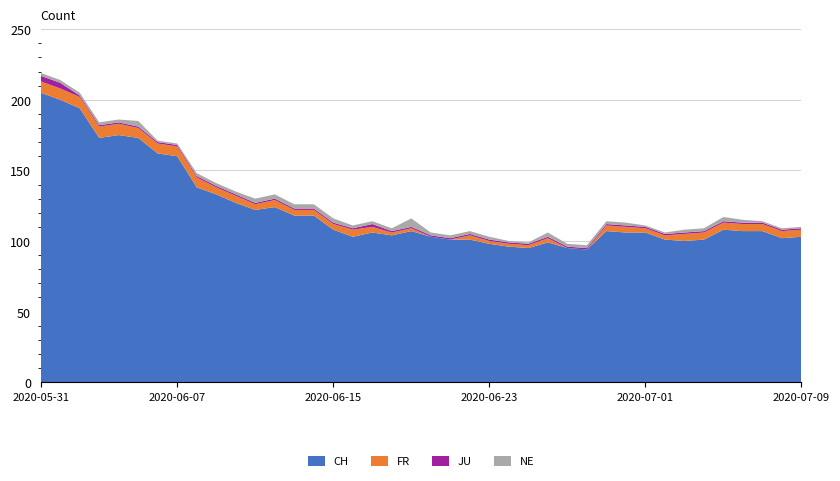

Reading right to left, what are all the values shown in this chart?

CH: 2020-07-09=103	2020-07-08=102	2020-07-07=107	2020-07-06=107	2020-07-05=108	2020-07-04=101	2020-07-03=100	2020-07-02=101	2020-07-01=106	2020-06-30=106	2020-06-29=107	2020-06-28=94	2020-06-27=95	2020-06-26=99	2020-06-25=95	2020-06-24=96	2020-06-23=98	2020-06-22=101	2020-06-21=101	2020-06-20=103	2020-06-19=107	2020-06-18=104	2020-06-17=106	2020-06-16=103	2020-06-15=108	2020-06-14=118	2020-06-13=118	2020-06-12=124	2020-06-11=122	2020-06-10=127	2020-06-09=133	2020-06-08=138	2020-06-07=160	2020-06-06=162	2020-06-05=173	2020-06-04=175	2020-06-03=173	2020-06-02=194	2020-06-01=200	2020-05-31=205
FR: 2020-07-09=5	2020-07-08=5	2020-07-07=5	2020-07-06=5	2020-07-05=5	2020-07-04=5	2020-07-03=5	2020-07-02=3	2020-07-01=3	2020-06-30=4	2020-06-29=4	2020-06-28=0	2020-06-27=0	2020-06-26=3	2020-06-25=2	2020-06-24=2	2020-06-23=2	2020-06-22=3	2020-06-21=0	2020-06-20=0	2020-06-19=2	2020-06-18=2	2020-06-17=4	2020-06-16=5	2020-06-15=4	2020-06-14=4	2020-06-13=4	2020-06-12=5	2020-06-11=4	2020-06-10=5	2020-06-09=5	2020-06-08=7	2020-06-07=7	2020-06-06=7	2020-06-05=7	2020-06-04=8	2020-06-03=8	2020-06-02=8	2020-06-01=8	2020-05-31=8
JU: 2020-07-09=1	2020-07-08=1	2020-07-07=1	2020-07-06=1	2020-07-05=1	2020-07-04=1	2020-07-03=1	2020-07-02=1	2020-07-01=1	2020-06-30=1	2020-06-29=1	2020-06-28=1	2020-06-27=1	2020-06-26=1	2020-06-25=1	2020-06-24=1	2020-06-23=1	2020-06-22=1	2020-06-21=1	2020-06-20=1	2020-06-19=1	2020-06-18=1	2020-06-17=2	2020-06-16=1	2020-06-15=1	2020-06-14=1	2020-06-13=1	2020-06-12=1	2020-06-11=1	2020-06-10=1	2020-06-09=1	2020-06-08=1	2020-06-07=1	2020-06-06=1	2020-06-05=1	2020-06-04=1	2020-06-03=1	2020-06-02=1	2020-06-01=4	2020-05-31=4
NE: 2020-07-09=1	2020-07-08=1	2020-07-07=1	2020-07-06=2	2020-07-05=3	2020-07-04=2	2020-07-03=2	2020-07-02=1	2020-07-01=1	2020-06-30=2	2020-06-29=2	2020-06-28=2	2020-06-27=2	2020-06-26=3	2020-06-25=1	2020-06-24=1	2020-06-23=2	2020-06-22=2	2020-06-21=2	2020-06-20=2	2020-06-19=6	2020-06-18=2	2020-06-17=2	2020-06-16=2	2020-06-15=3	2020-06-14=3	2020-06-13=3	2020-06-12=3	2020-06-11=3	2020-06-10=2	2020-06-09=2	2020-06-08=2	2020-06-07=1	2020-06-06=1	2020-06-05=4	2020-06-04=2	2020-06-03=2	2020-06-02=2	2020-06-01=2	2020-05-31=2